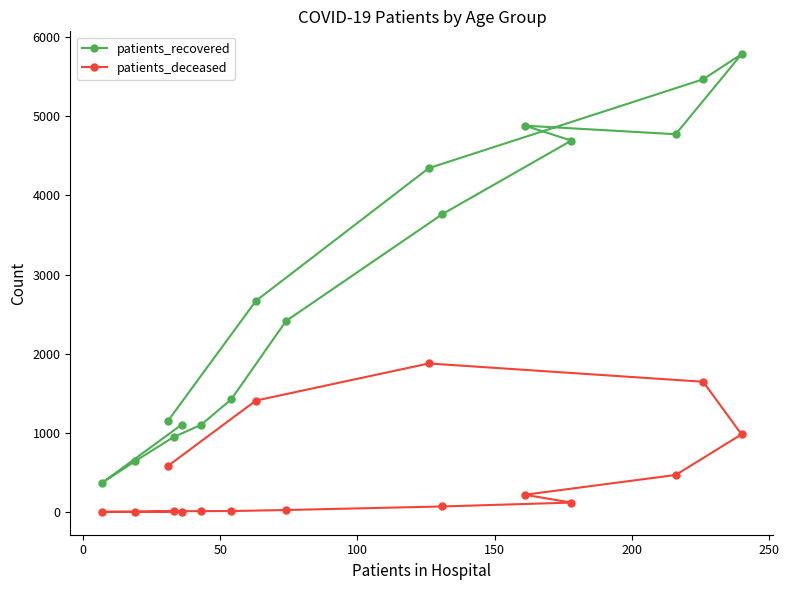

Which series has the widest spread of values?

patients_recovered